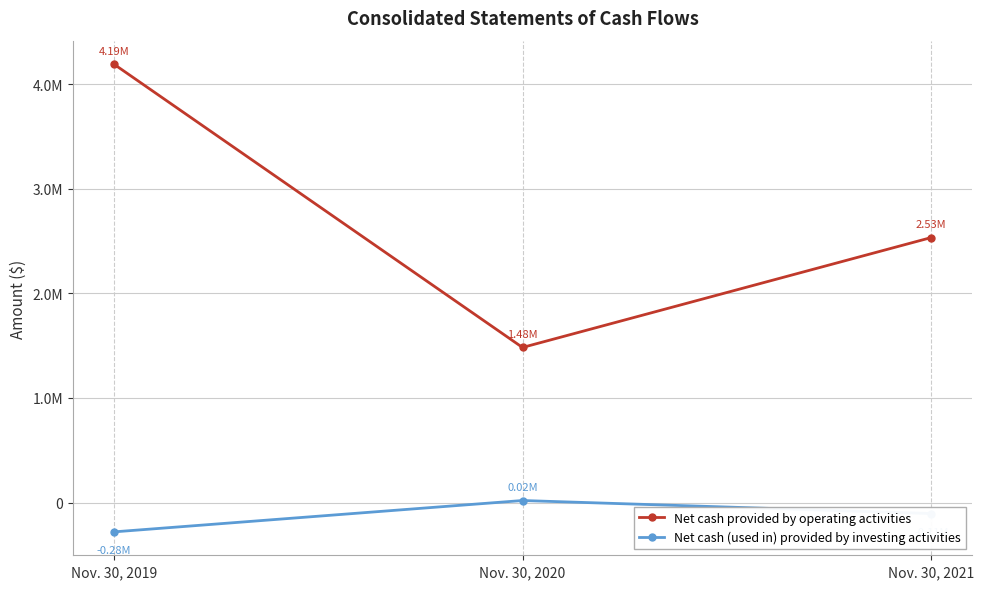

Is the value of Net cash (used in) provided by investing activities at Nov. 30, 2019 greater than the value of Net cash provided by operating activities at Nov. 30, 2020?

No